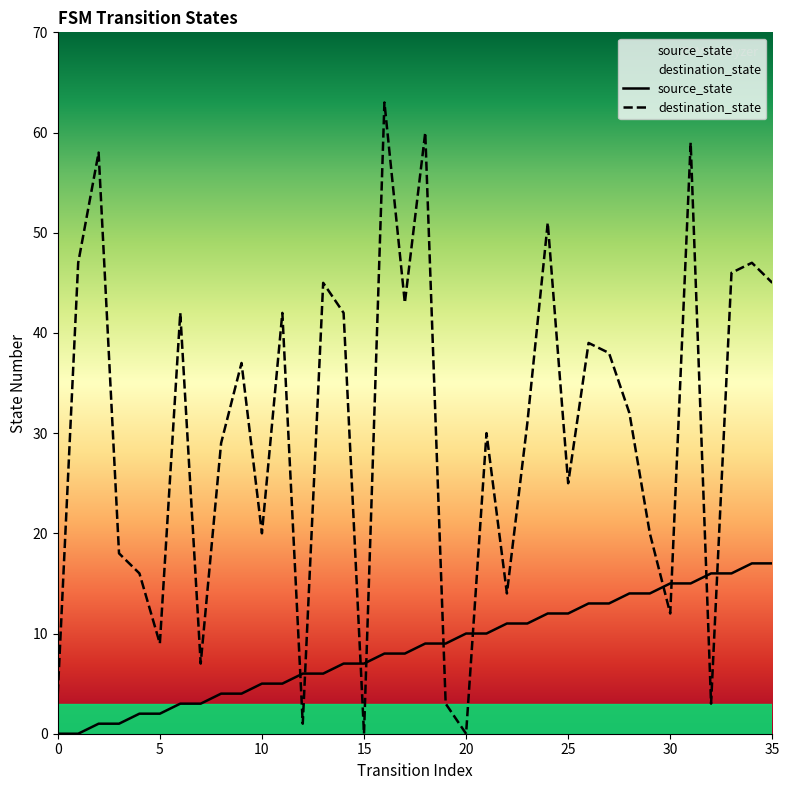

Rank the series by their average value, from highest to lowest.

destination_state, source_state